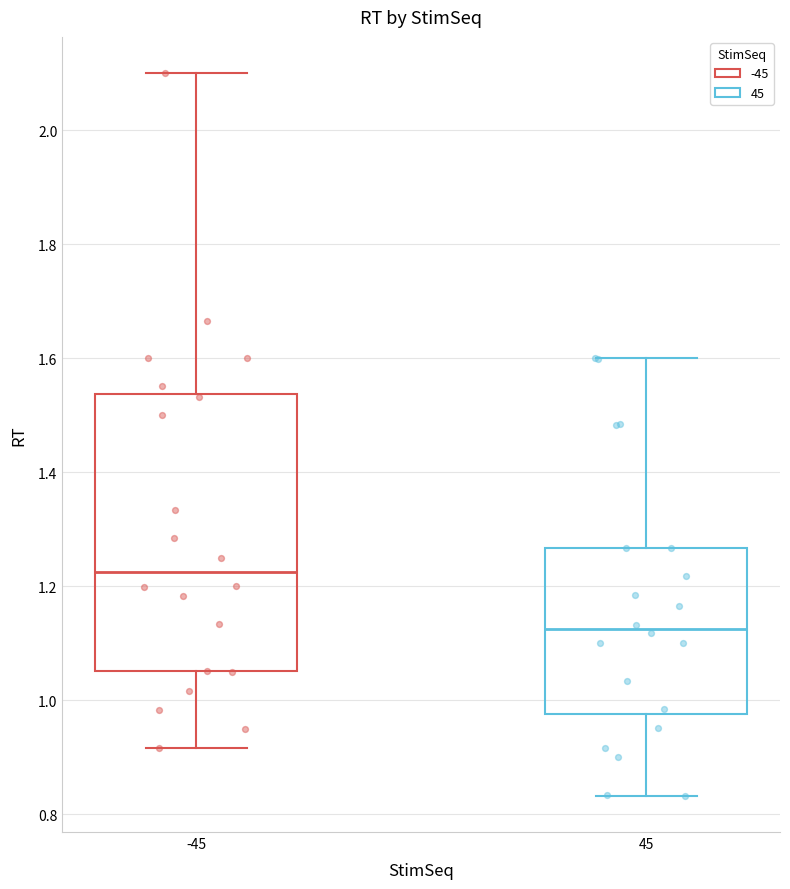

Which box has the highest median line?

-45